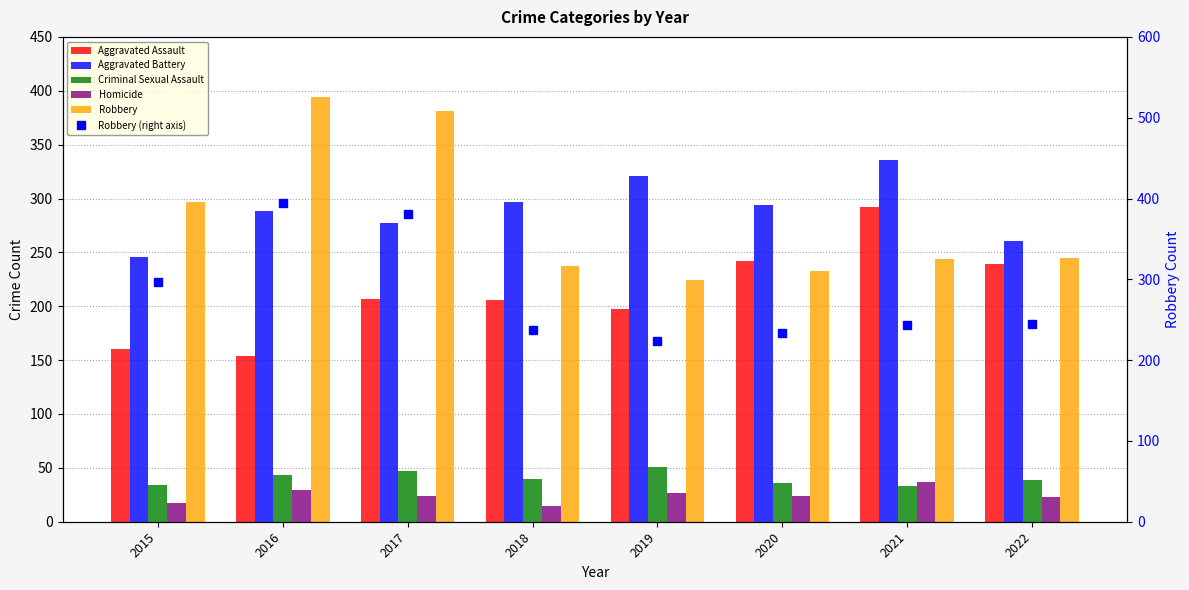

List the series in order of their peak value, highest first.

Robbery, Robbery (right axis), Aggravated Battery, Aggravated Assault, Criminal Sexual Assault, Homicide